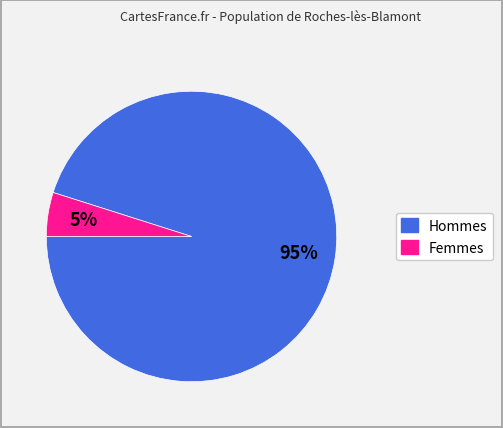

Rank the categories by value from highest to lowest.

Hommes, Femmes